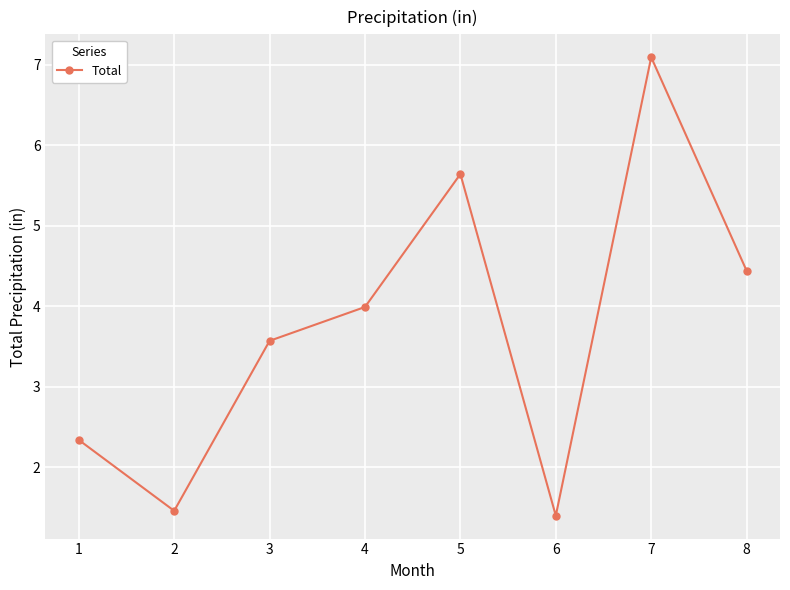

How many points are higher than both their immediate neighbors (excluding endpoints)?

2